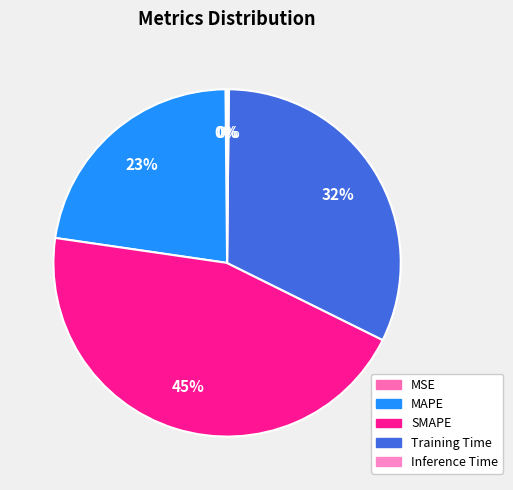

How many slices are in this pie chart?

5